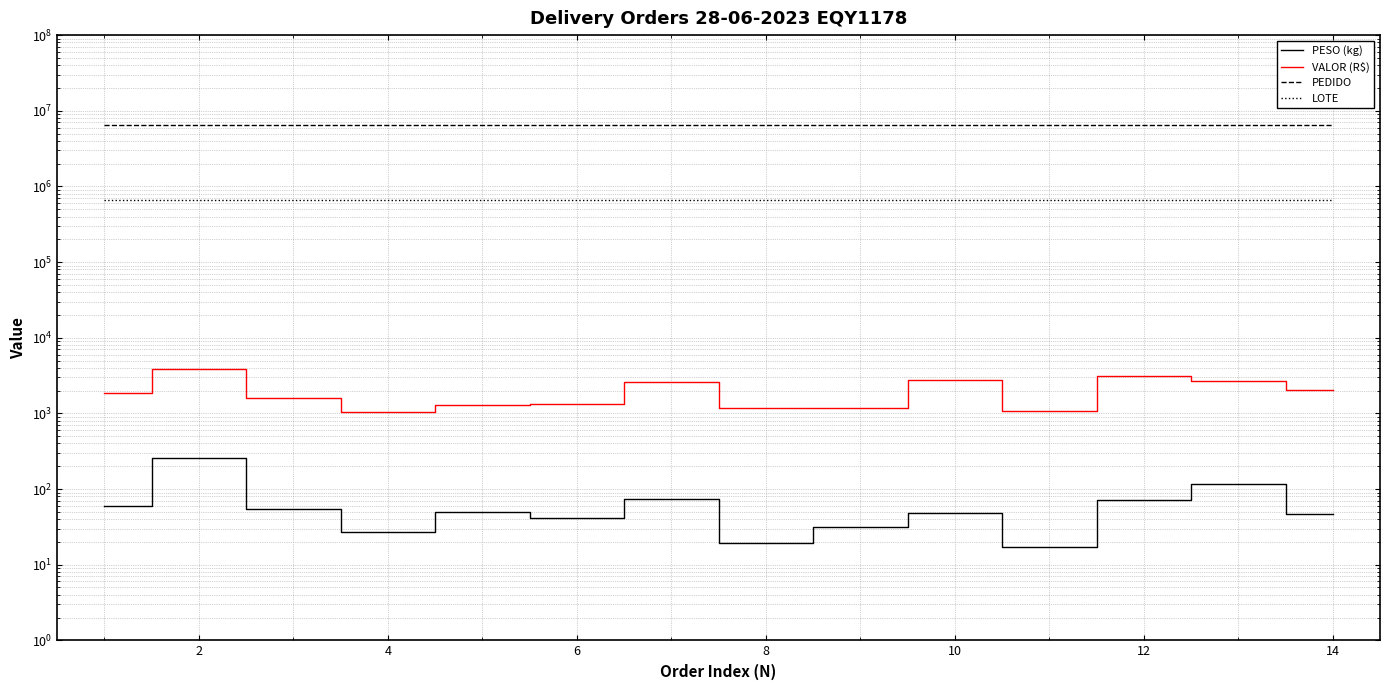

The LOTE series shows 659823.0 at 2. True or false?

True